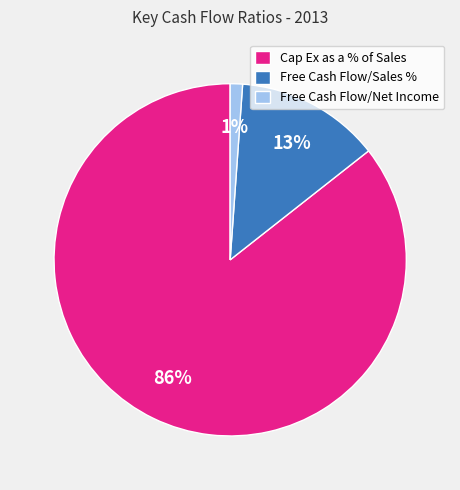

Is it true that Free Cash Flow/Net Income is 13% of the pie?

False